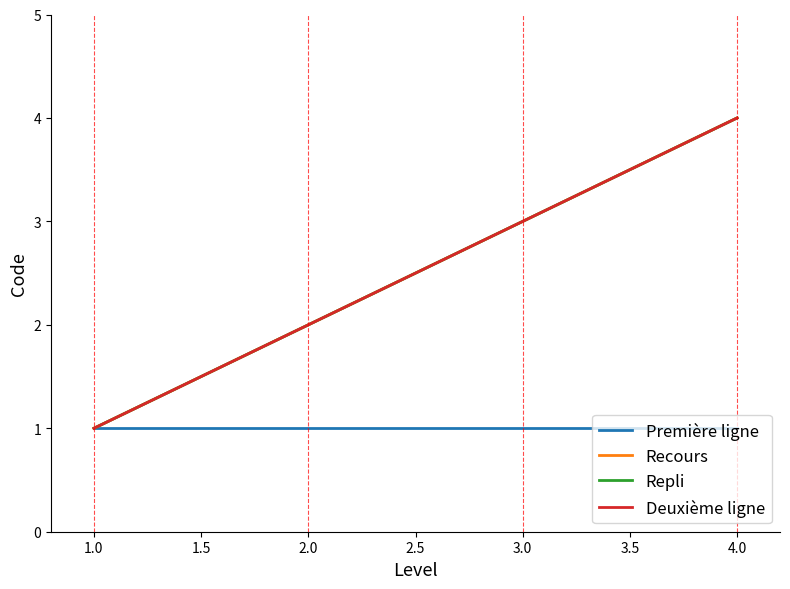

Does the chart display data point markers on the line(s)?

No